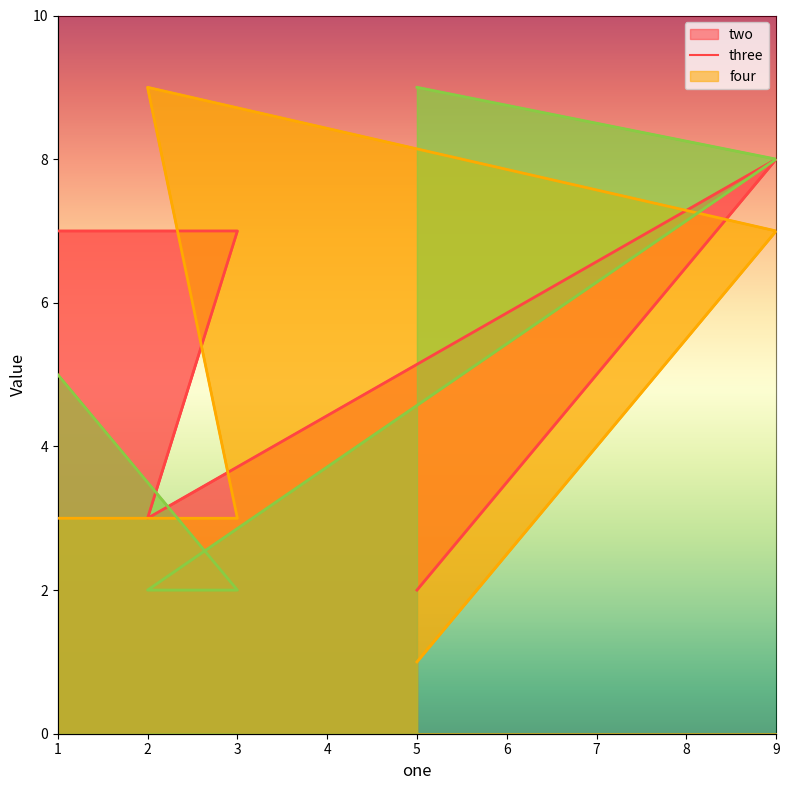

List the series in order of their peak value, lowest first.

two, three, four